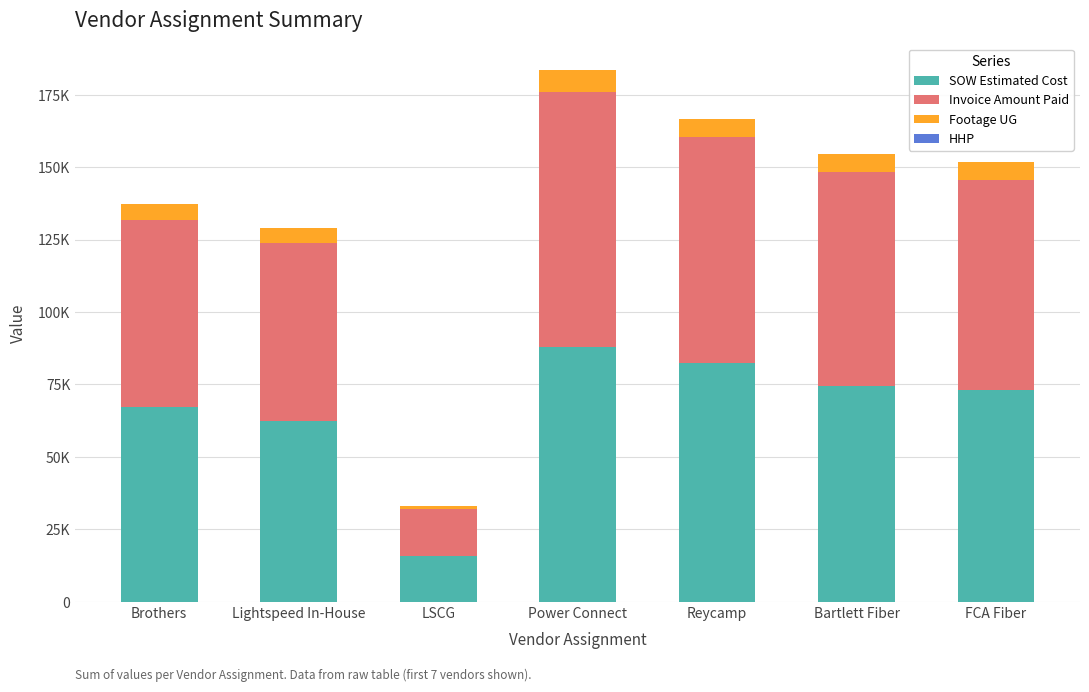

Are the bars grouped side by side (vs. stacked)?

No